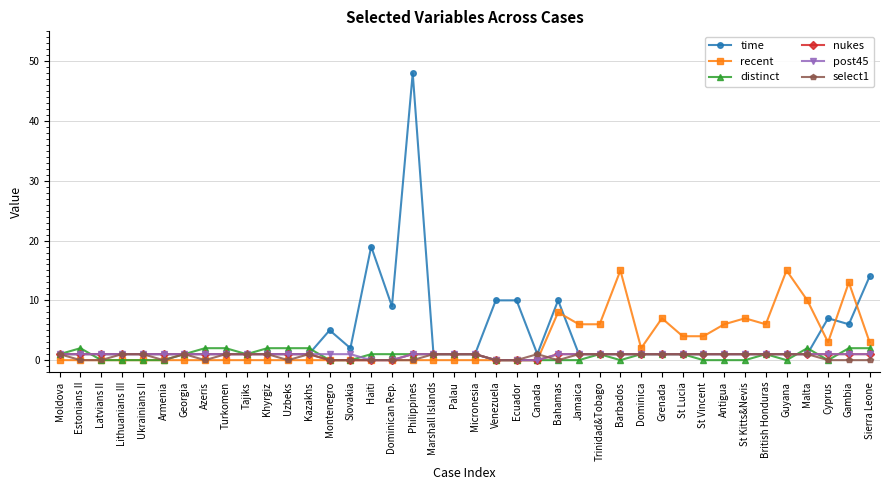

True or false: recent has more than 2 points higher than both neighbors.

True